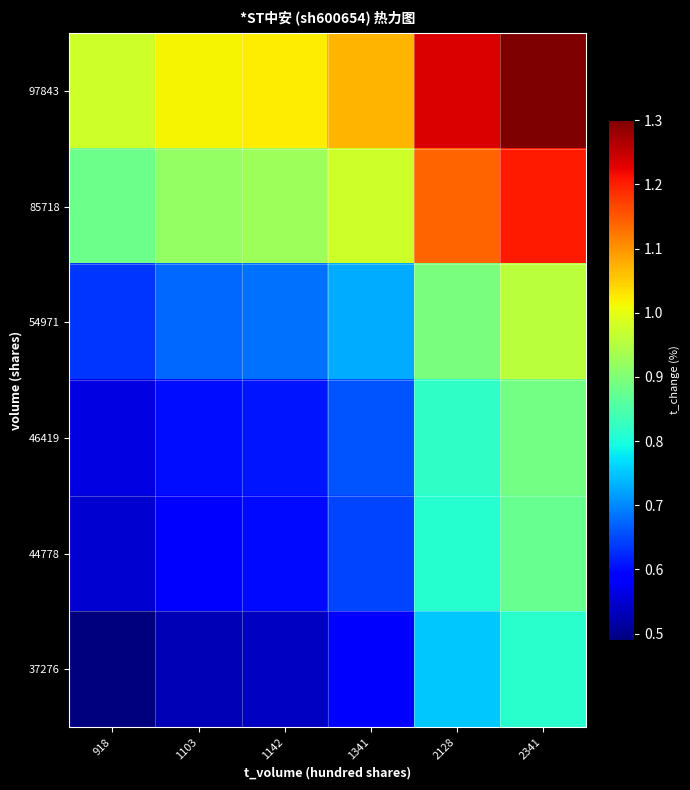

Which series has the largest total across all categories?

97843